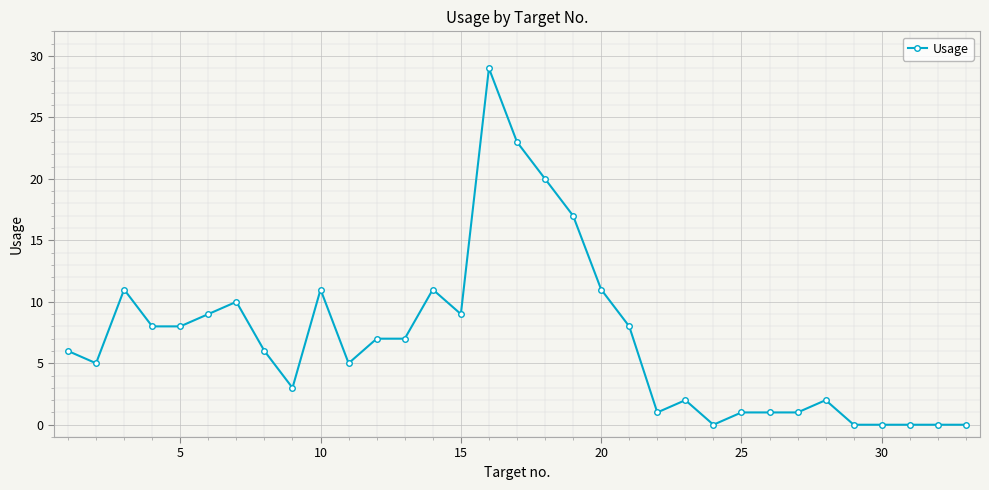

What is the difference between the maximum and minimum values?

29